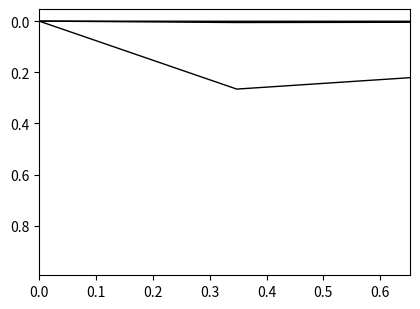

Where is col_1 nearest to the value 0?

0.2